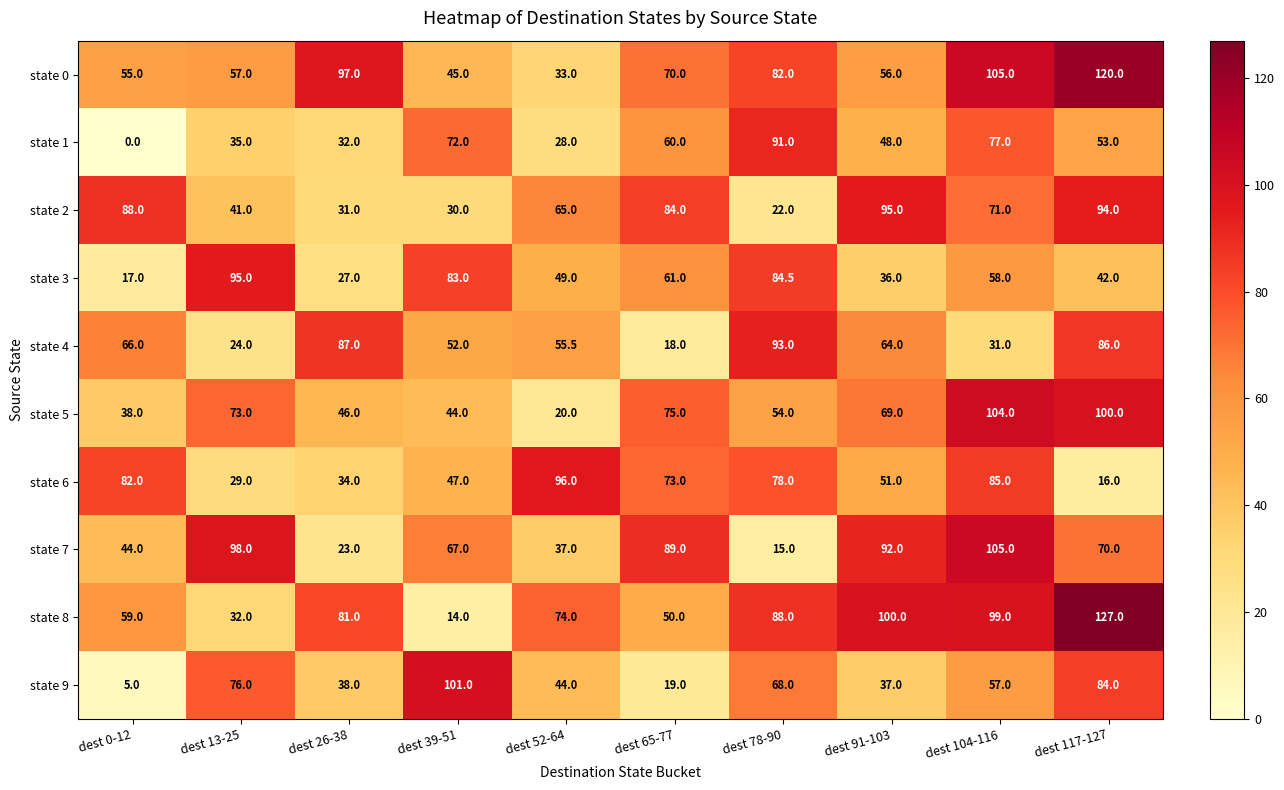

The value of state 4 at dest 91-103 is 30.2. True or false?

False